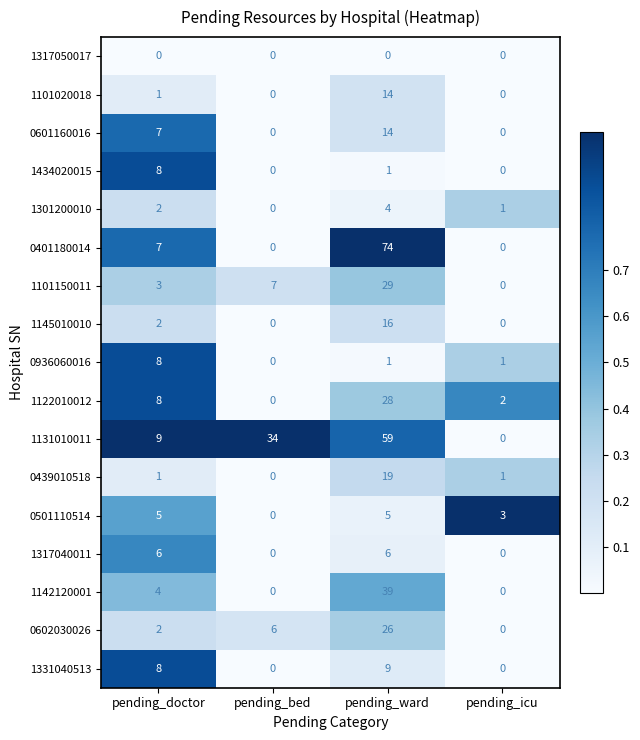

Where is 1301200010 nearest to the value 2?

pending_doctor